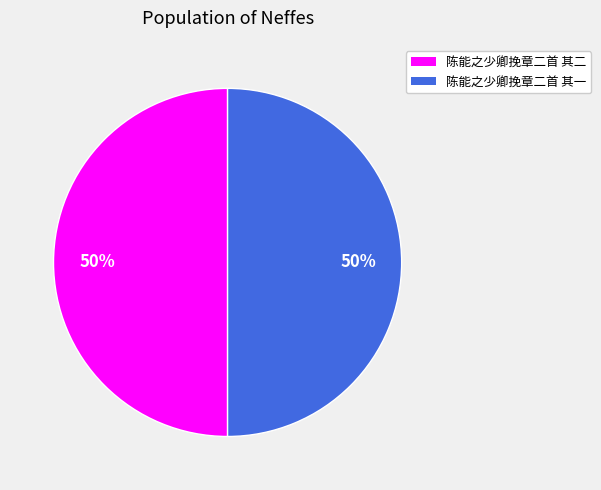

How many slices are in this pie chart?

2